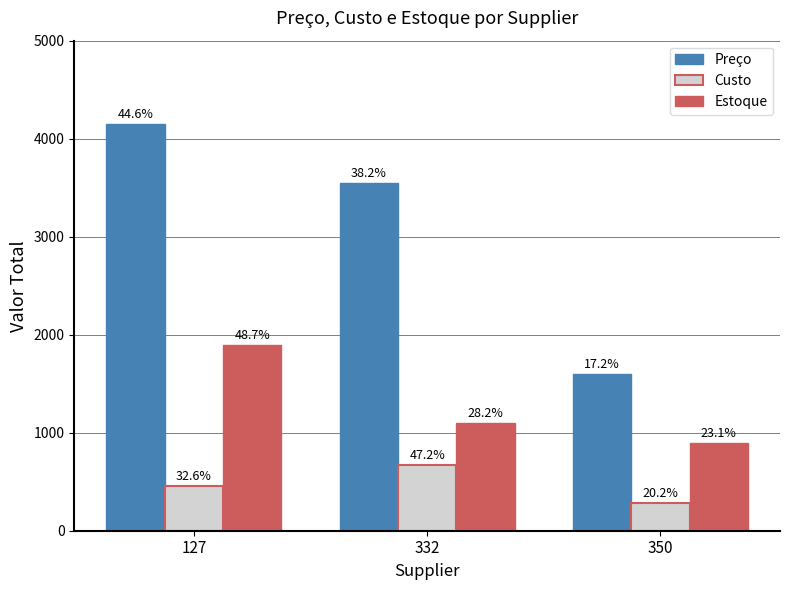

Which has a higher value, 350 or 127?

127